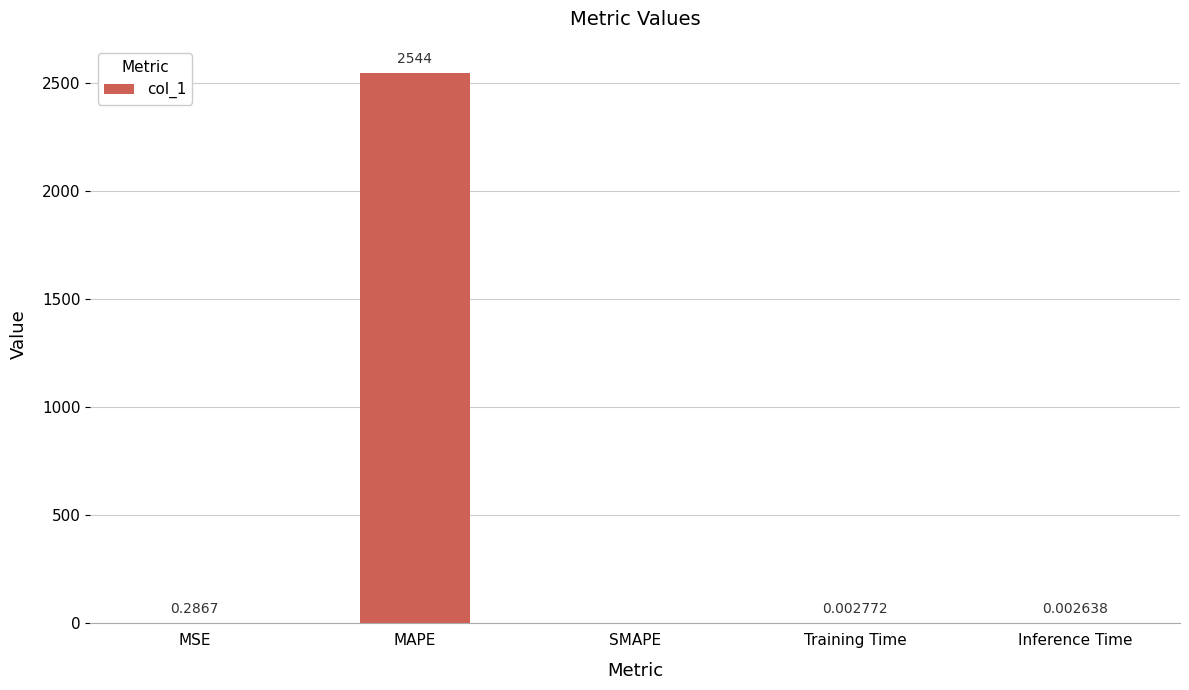

At which category does the chart reach its peak across all series?

MAPE